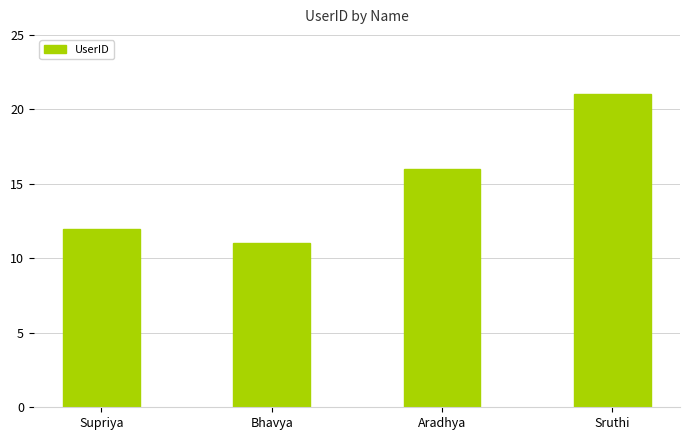

Is it true that the value at Aradhya is 16?

True